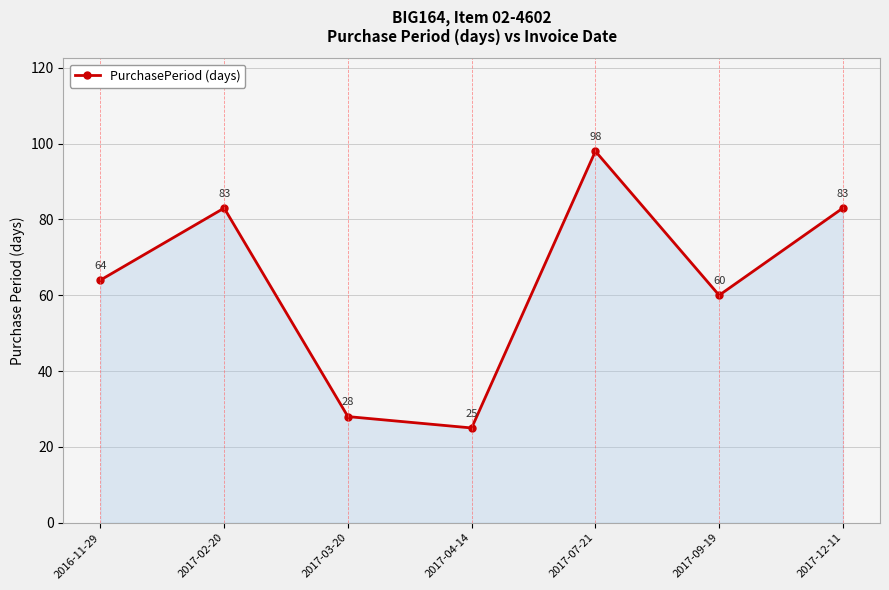

True or false: the data has more than 1 interior local peaks.

True